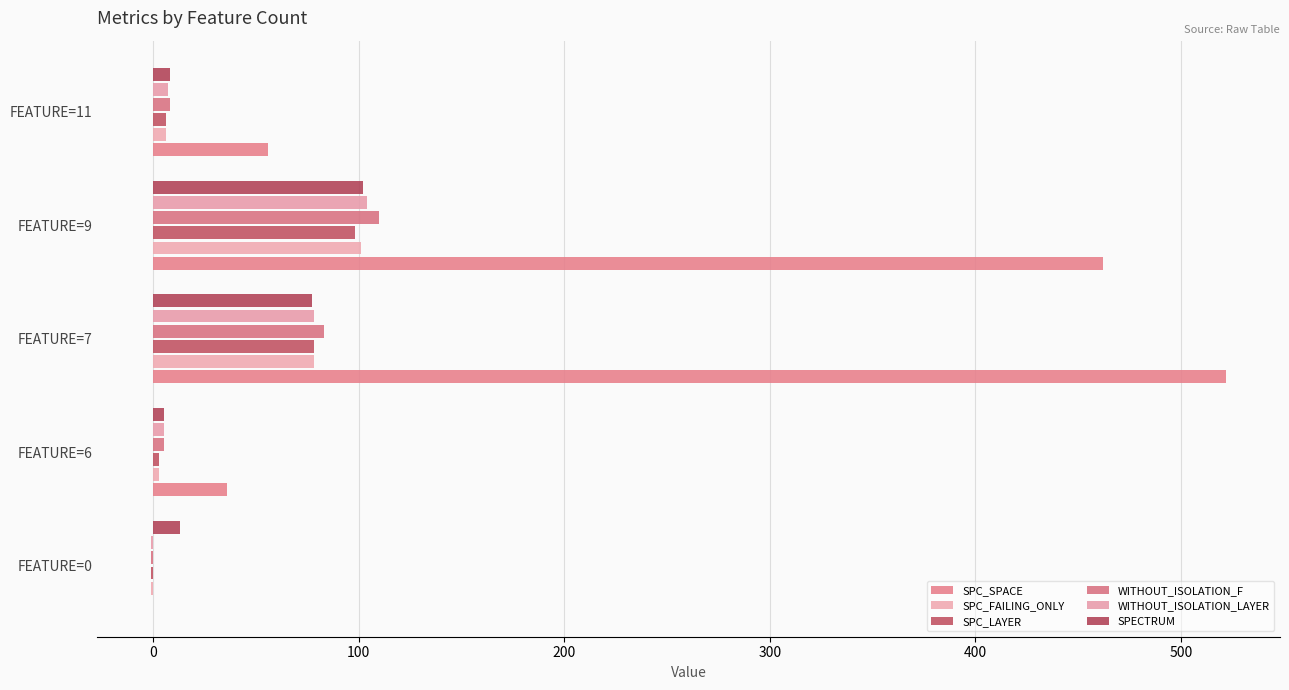

What position from the right is 0?

4